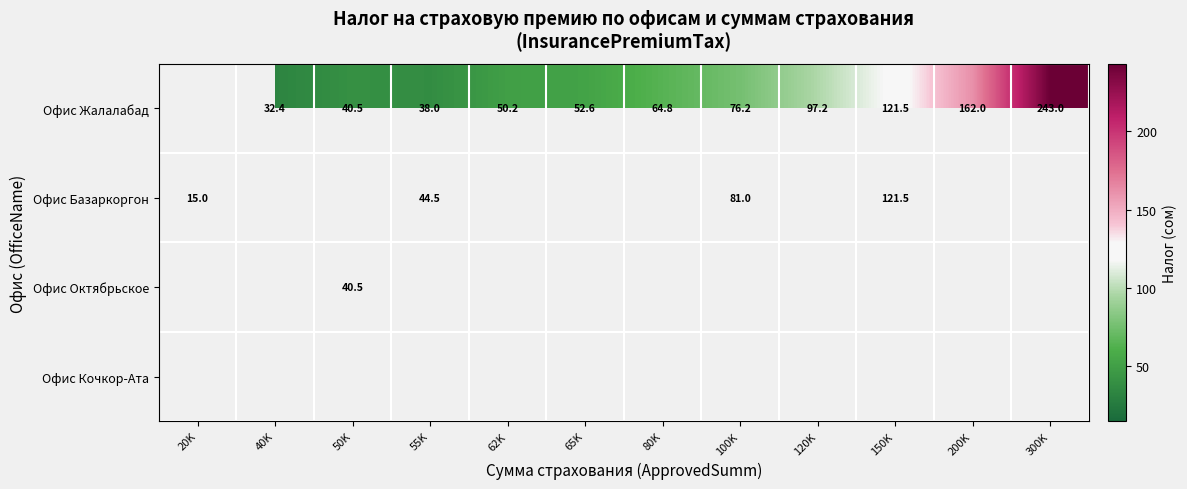

Is it true that Офис Жалалабад equals 19.6 at 55K?

False